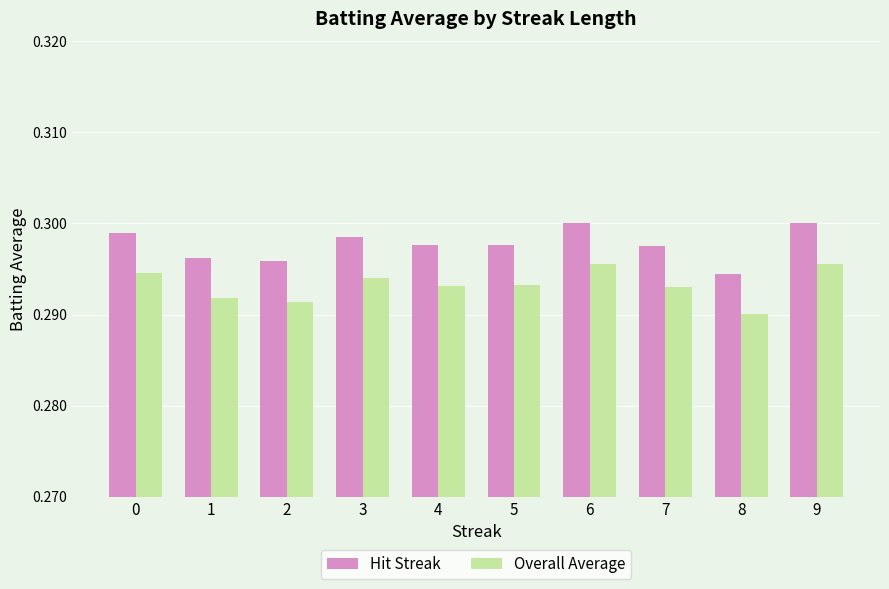

Which series has the widest spread of values?

Hit Streak